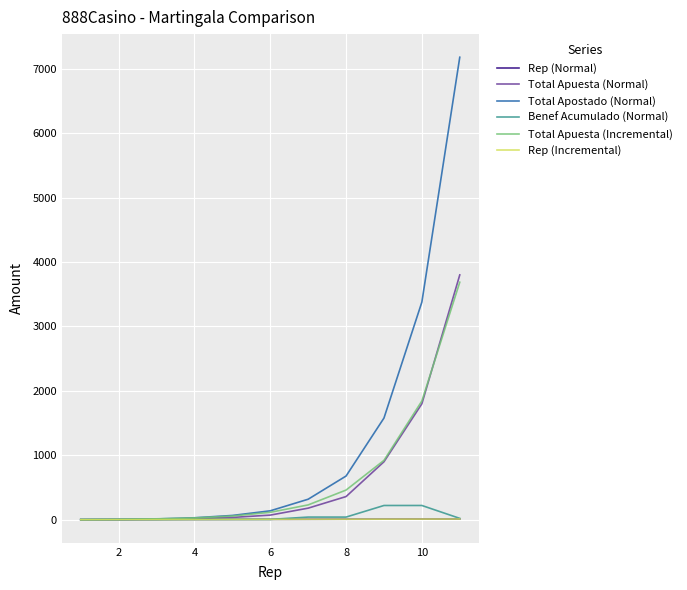

Does the chart have visible grid lines?

Yes